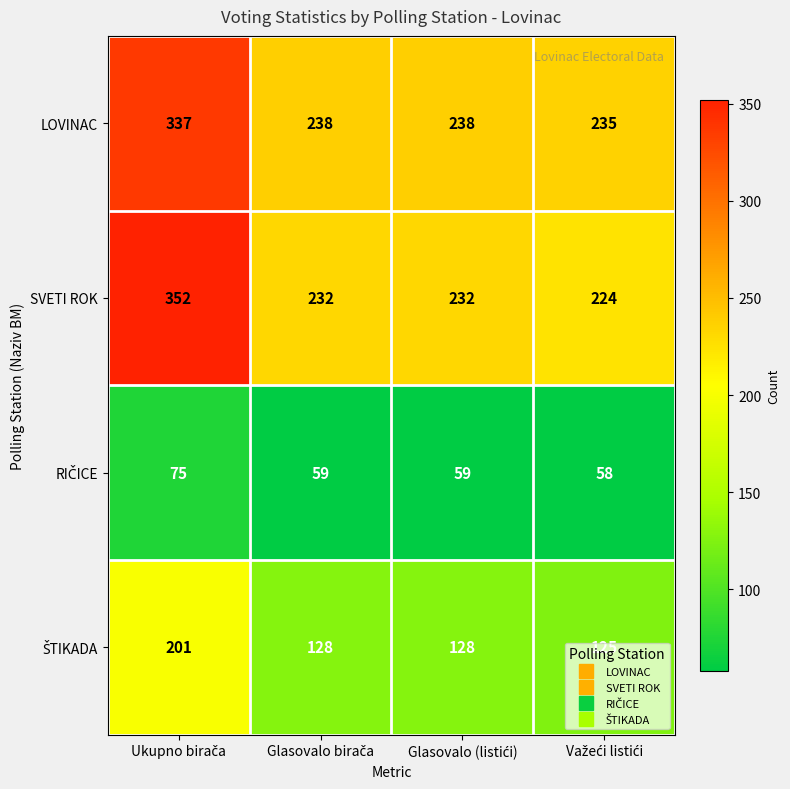

What is the smallest value displayed?

58